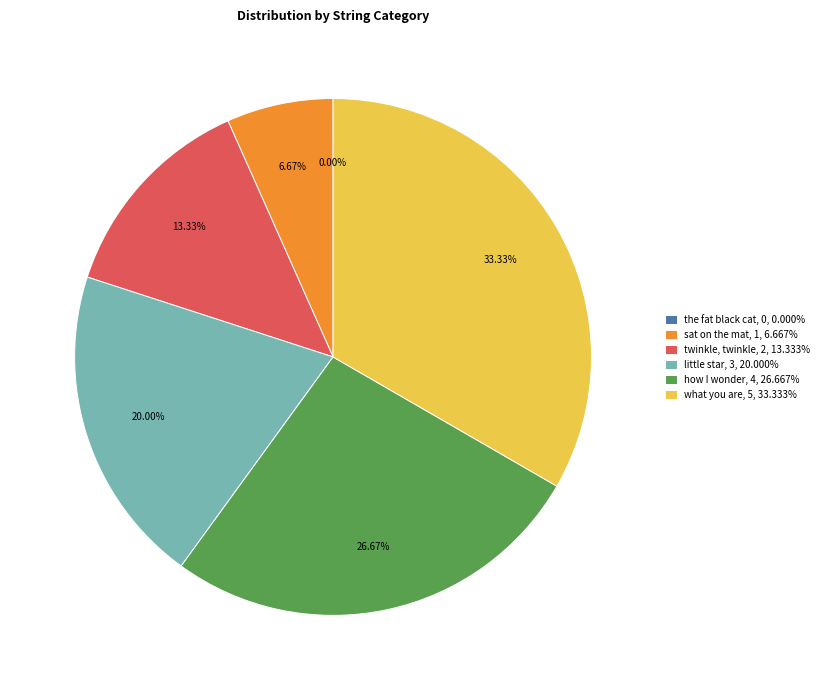

What is the change in value from twinkle, twinkle to little star?

+1